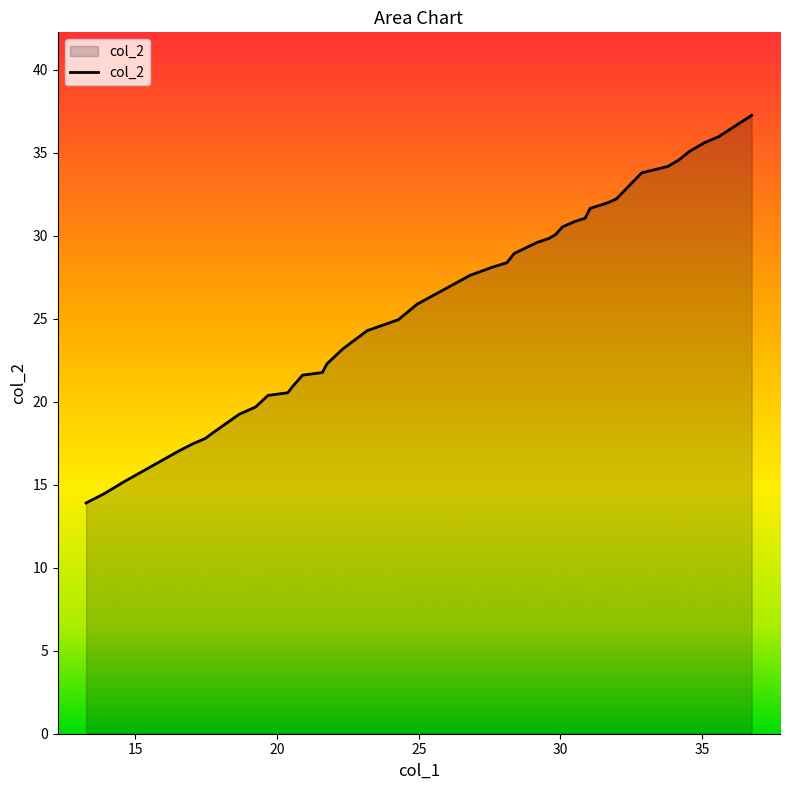

What is the minimum value shown in the chart?

13.9